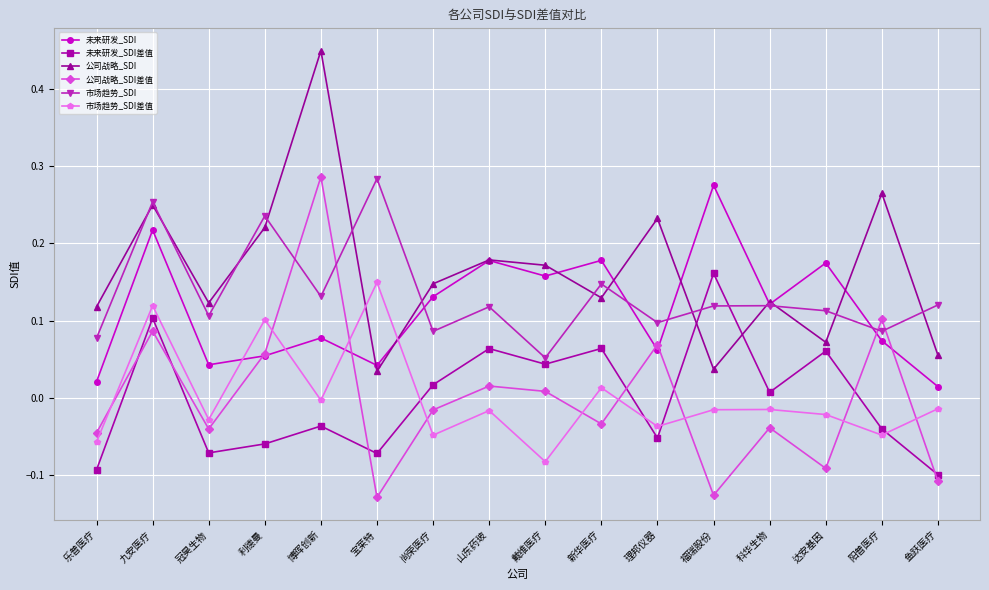

Which label corresponds to the largest value in the chart?

博晖创新